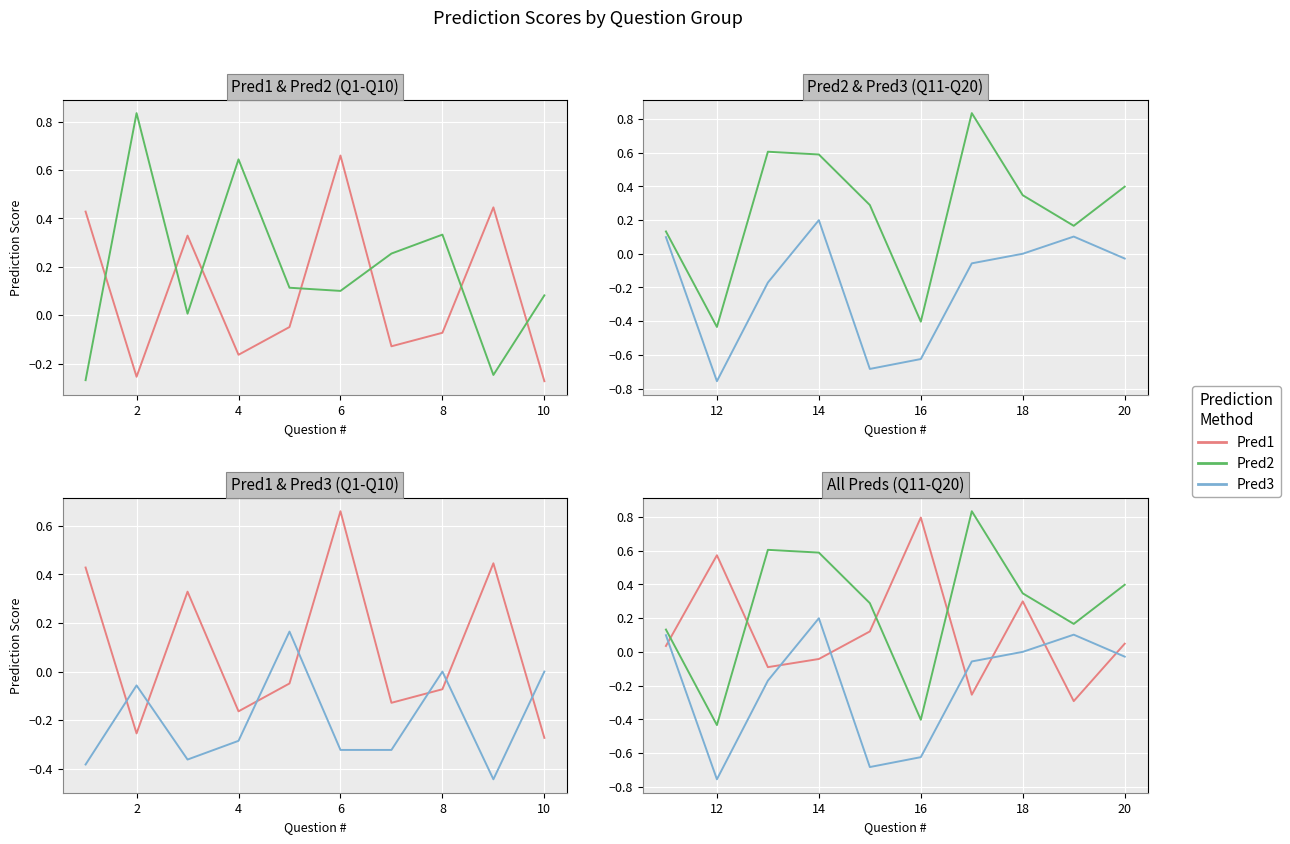

At how many categories does at least one series exceed 0?

10